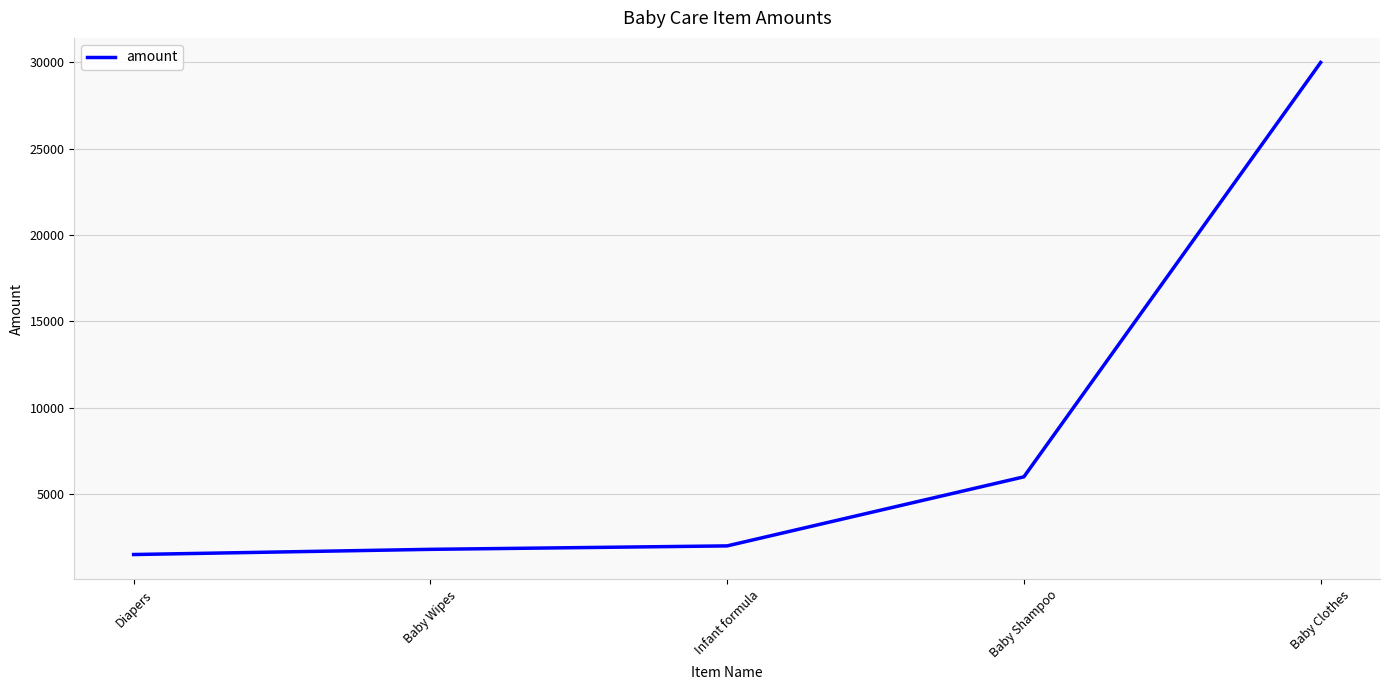

Which category has the highest value across all series?

Baby Clothes